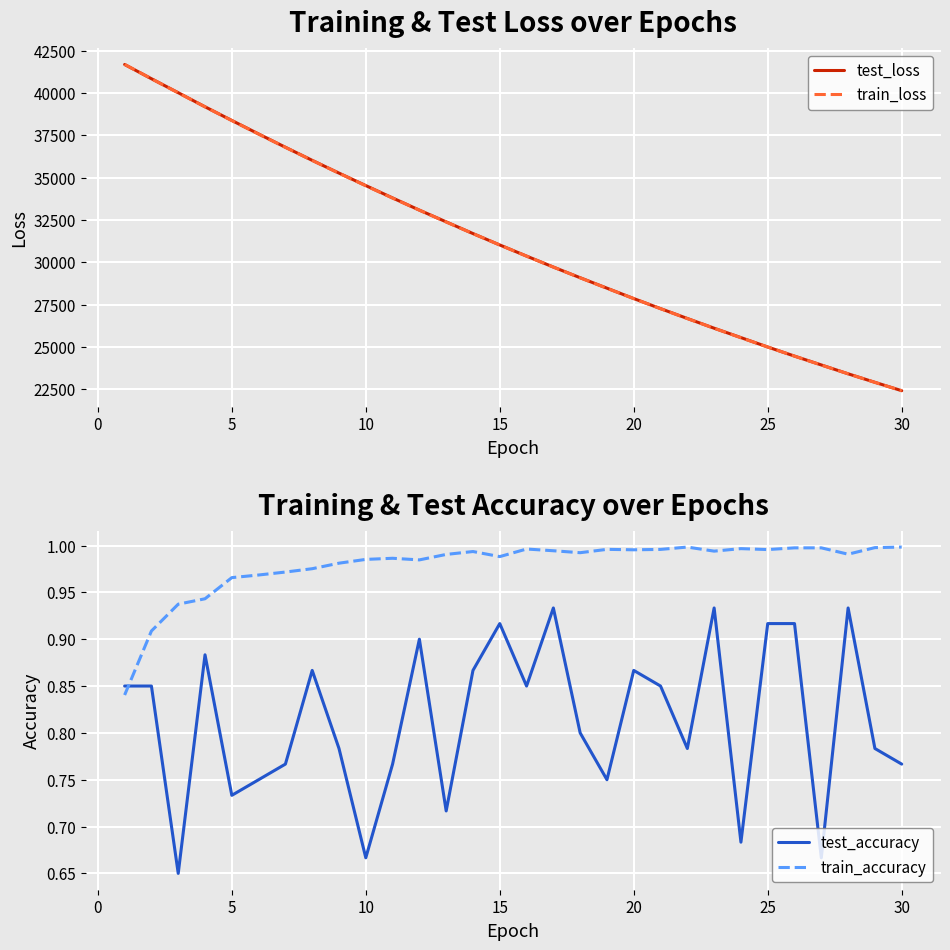

How many times do test_accuracy and train_accuracy cross each other?

1